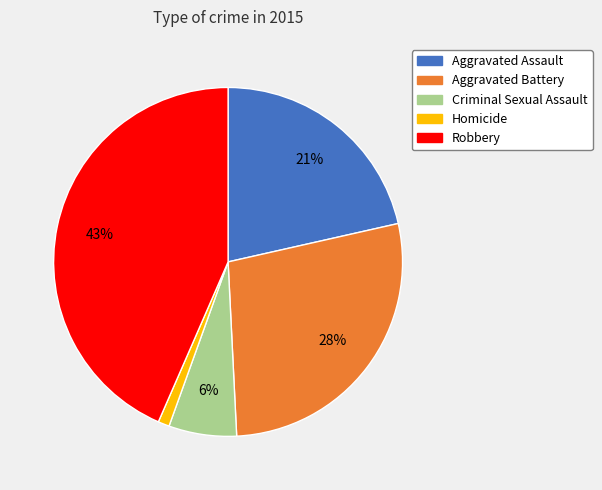

Which category has the smallest portion of the pie?

Homicide